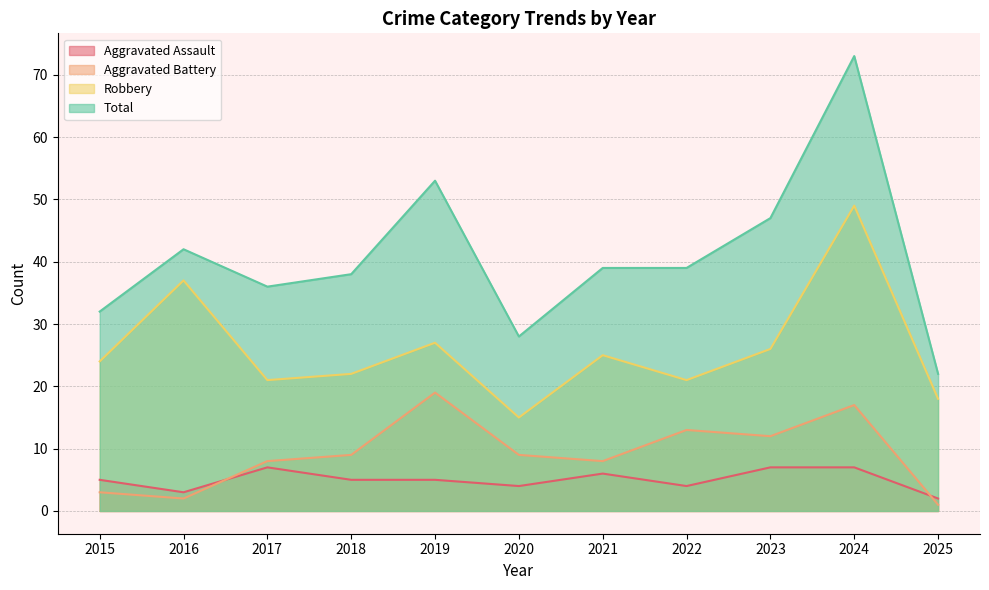

At which label does Total reach its minimum?

2025